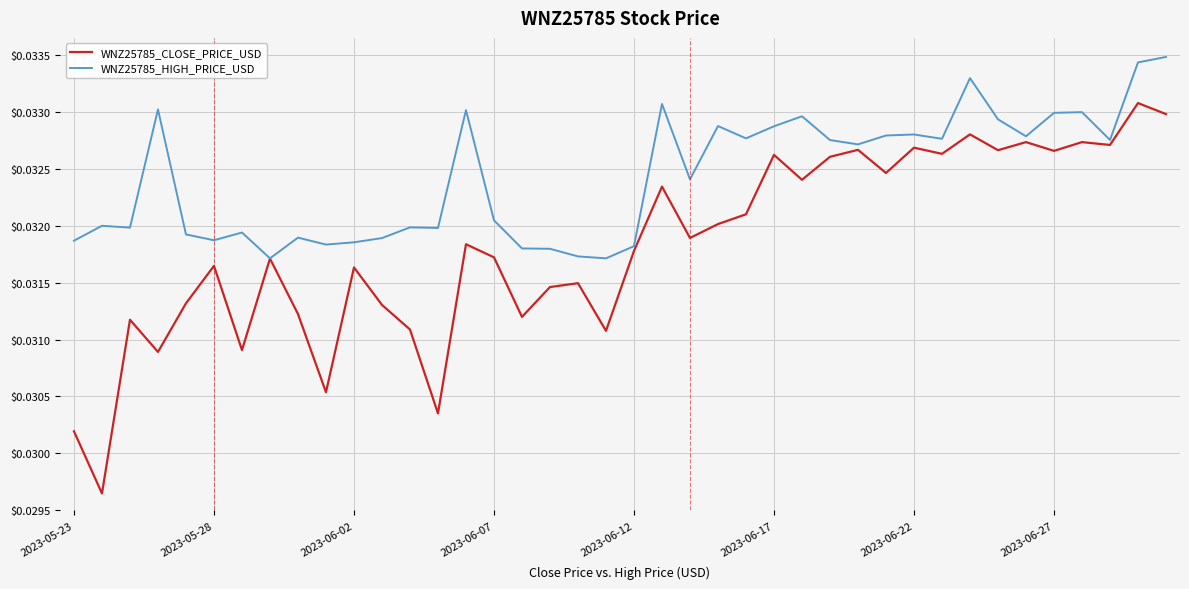

Which series has the largest total across all categories?

WNZ25785_HIGH_PRICE_USD